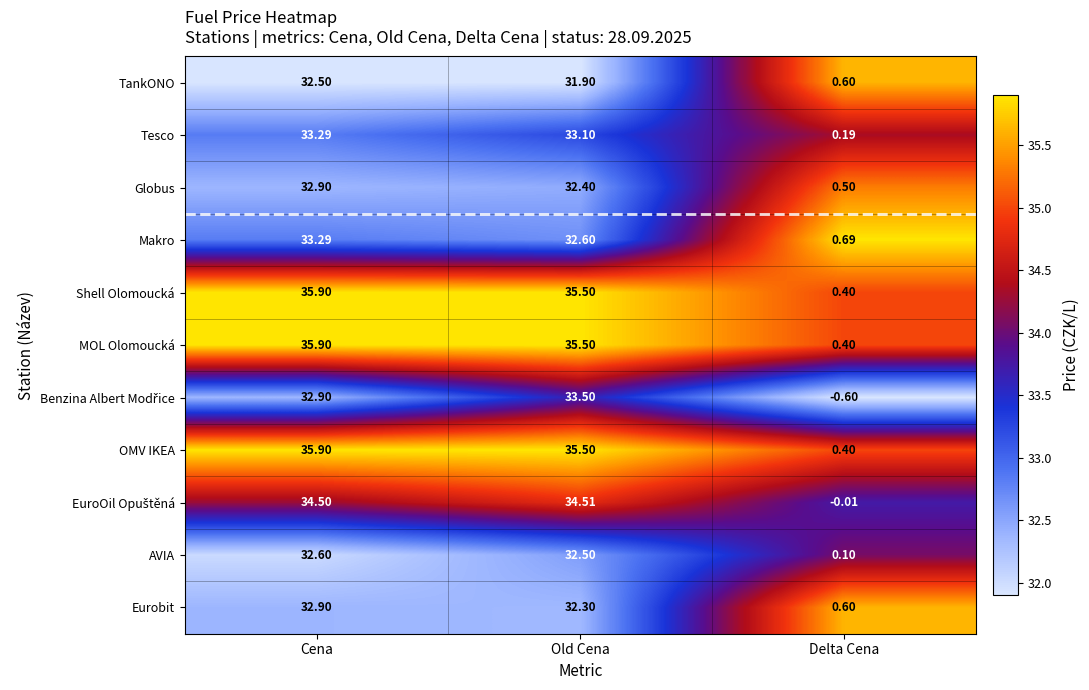

Which category has the highest value across all series?

Cena